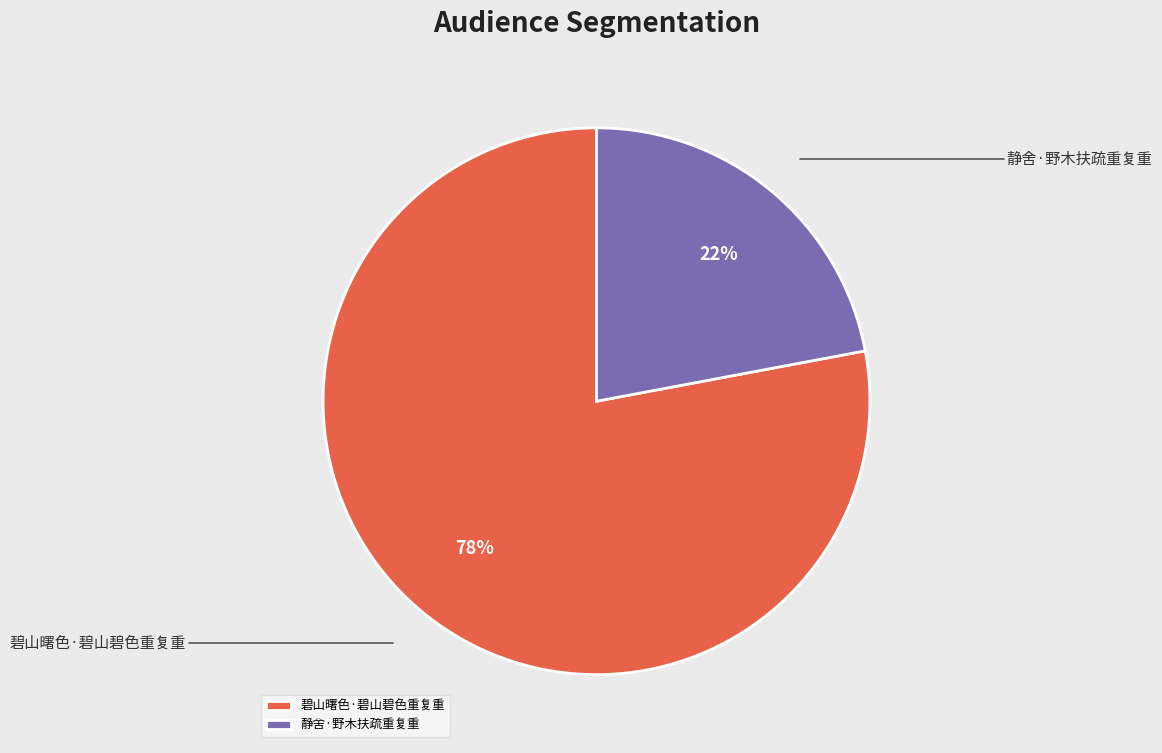

Rank the categories by value from lowest to highest.

静舍·野木扶疏重复重, 碧山曙色·碧山碧色重复重